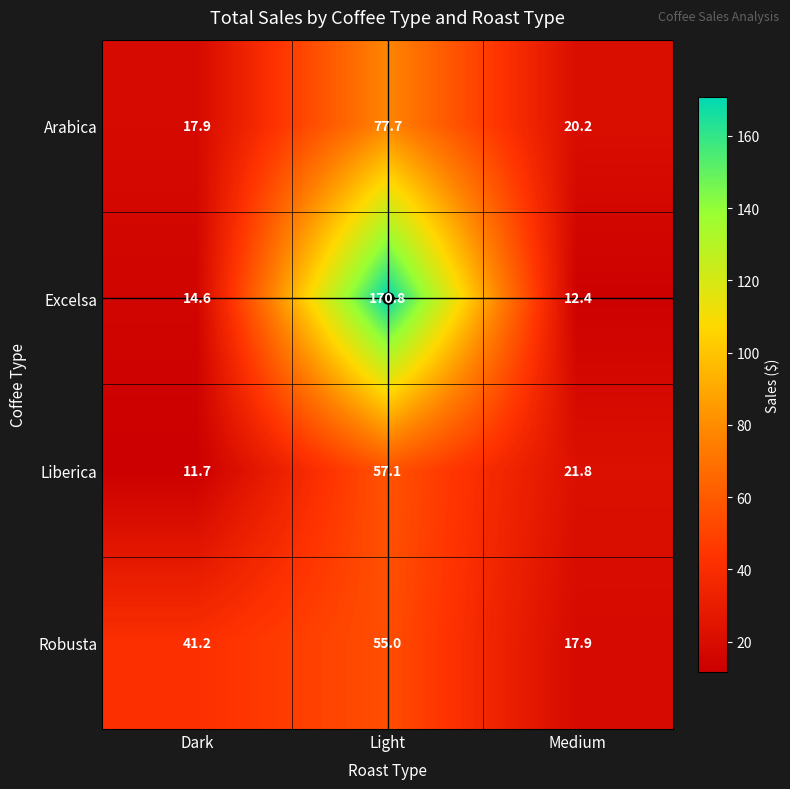

Which series has the widest spread of values?

Excelsa